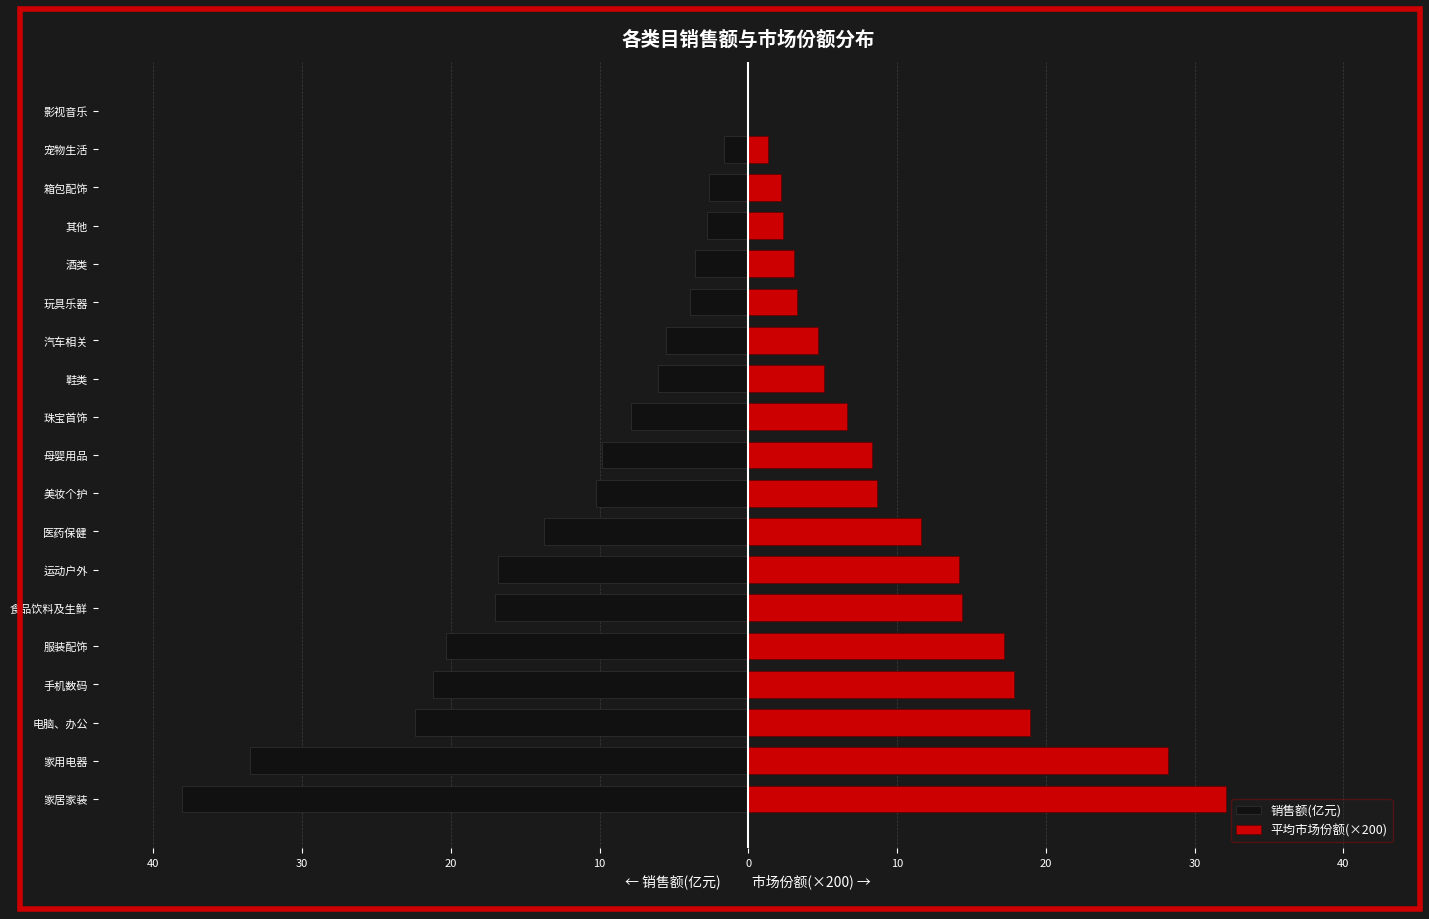

Rank the series at 玩具乐器 from lowest to highest value.

销售额(亿元), 平均市场份额(×200)